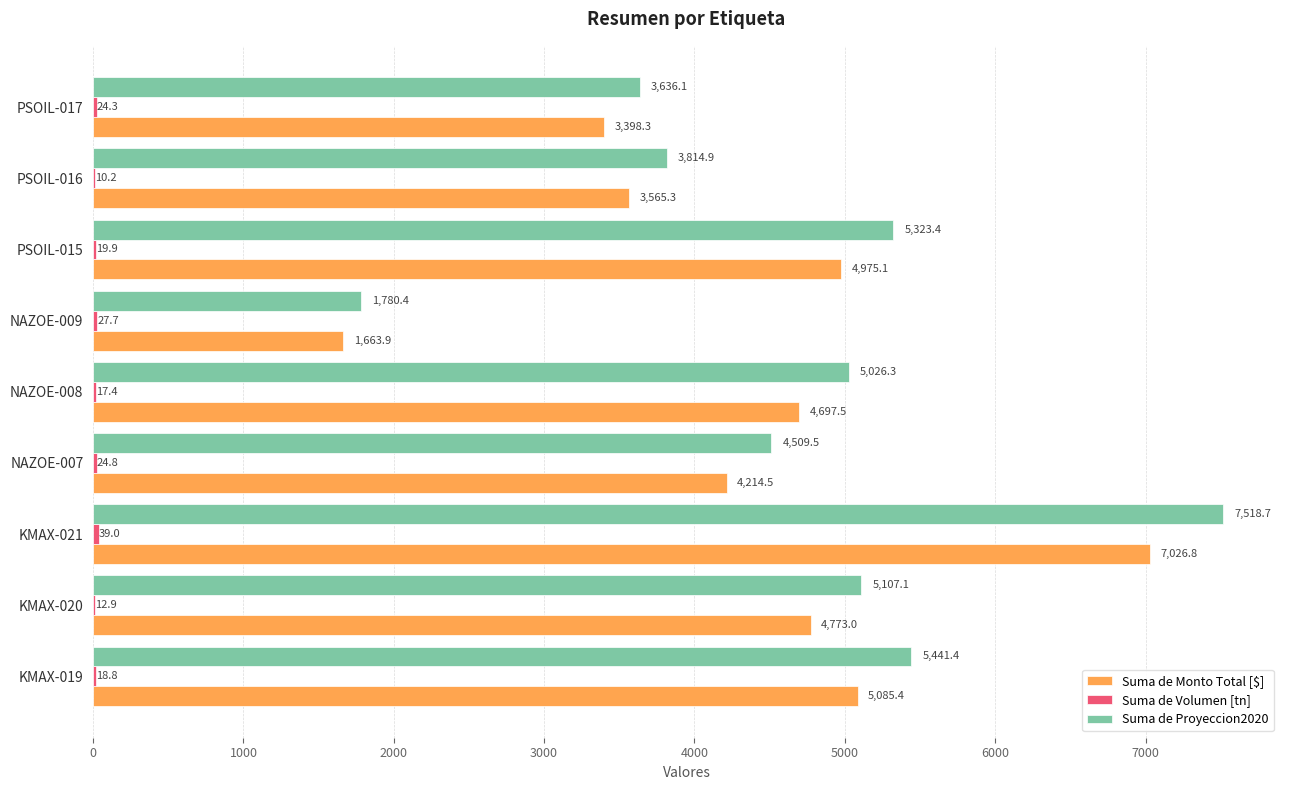

Which series has the largest total across all categories?

Suma de Proyeccion2020